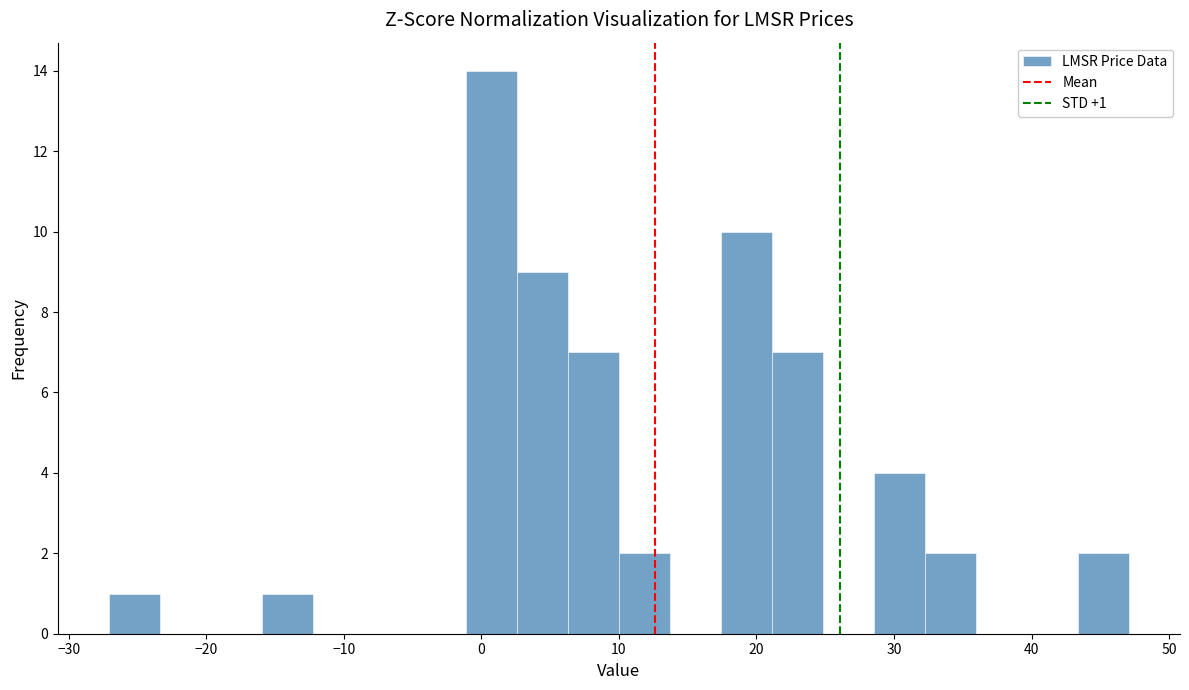

Read against the x-axis, roughly where is the centre of the tallest bar?

1